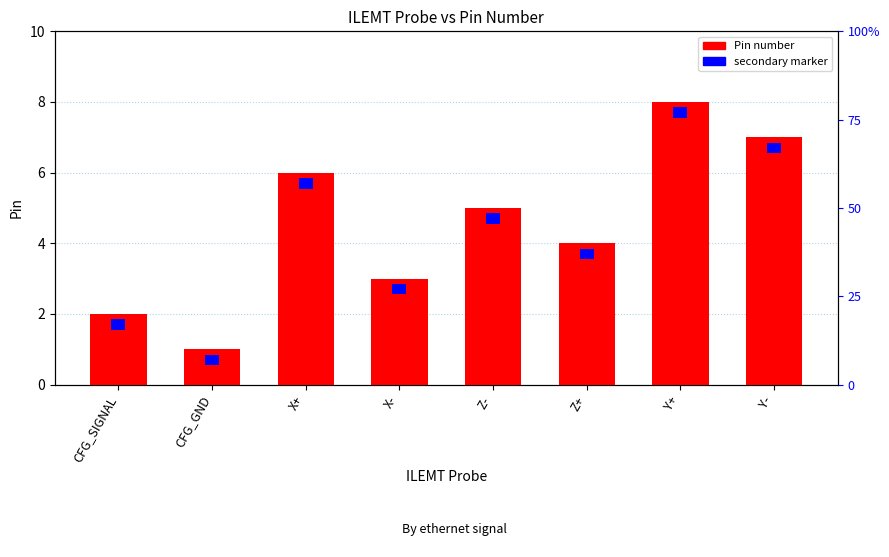

At which label is the value closest to 4?

Z+